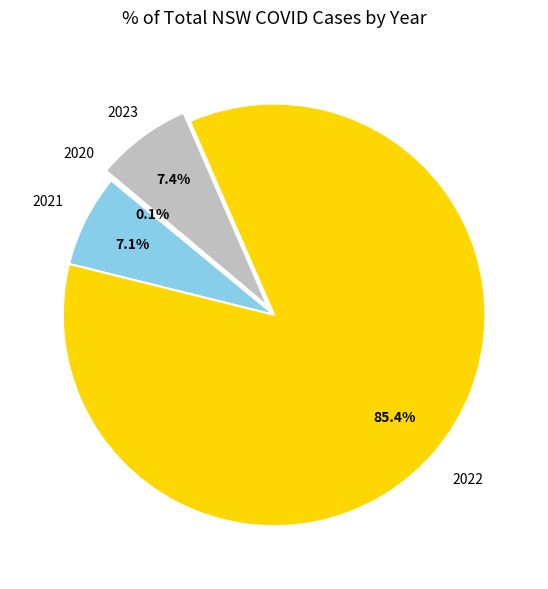

Does any single category account for the majority?

Yes